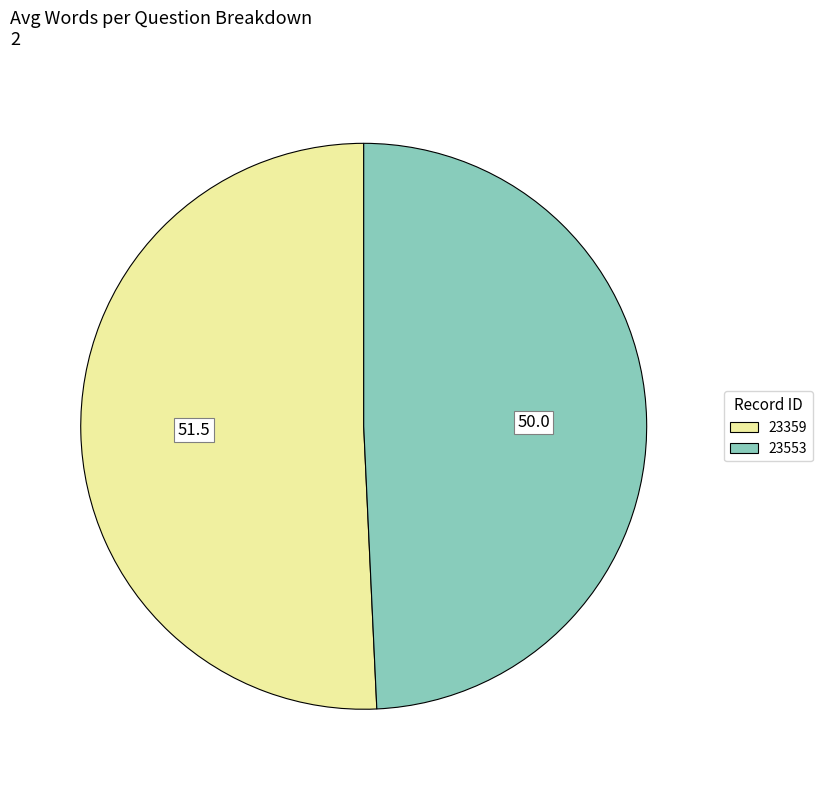

Is the sum of 23553 and 23359 greater than half?

Yes